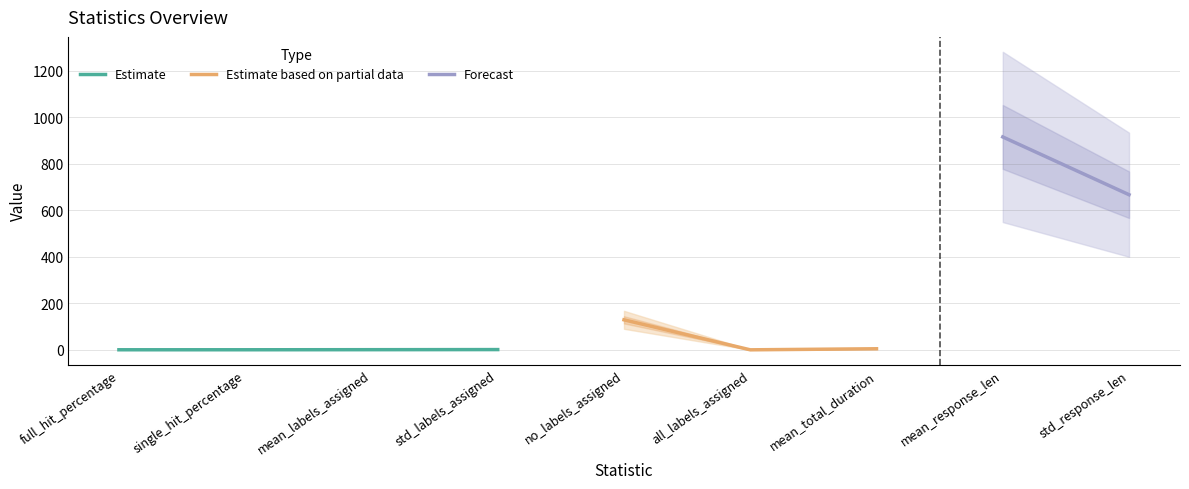

What is the sum of the values at full_hit_percentage and no_labels_assigned?

129.2